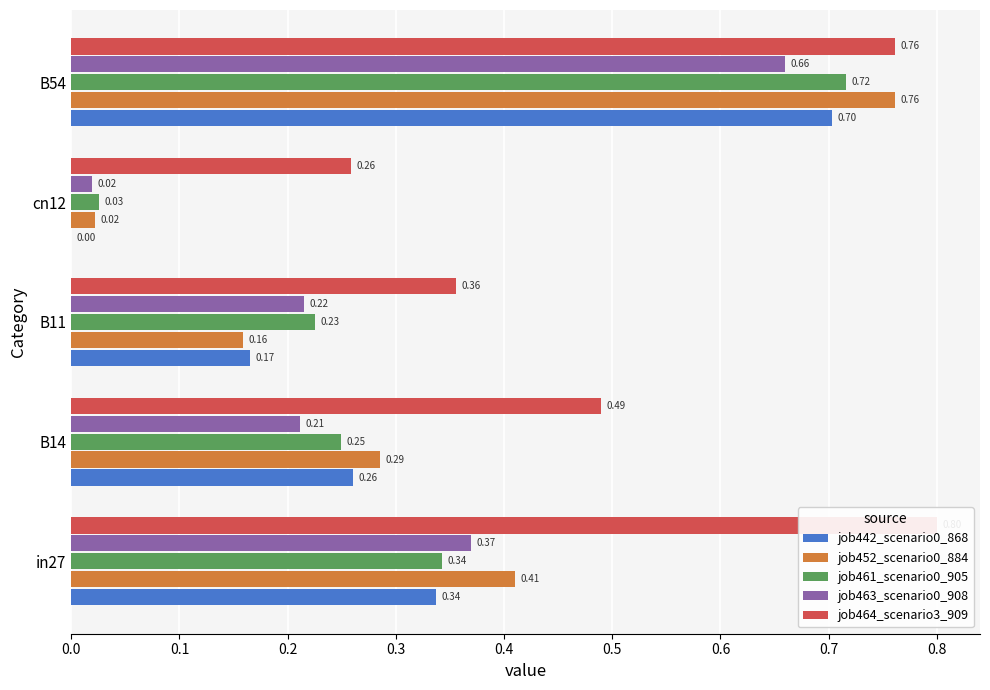

The job442_scenario0_868 series shows 0.0 at 0.3. True or false?

True